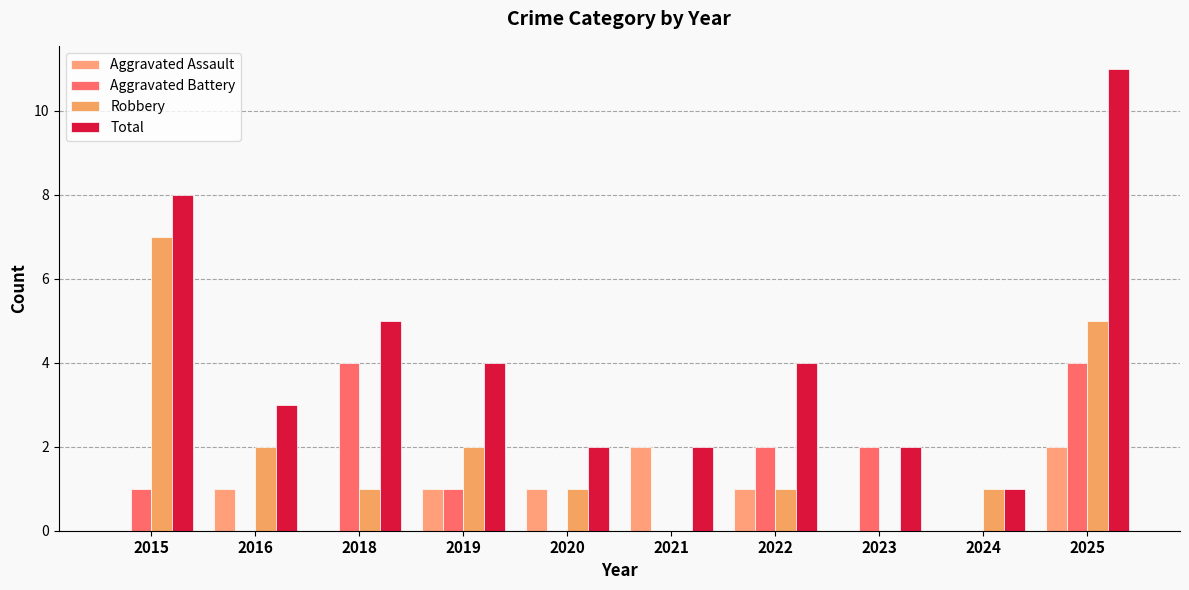

How many groups of bars are there?

10